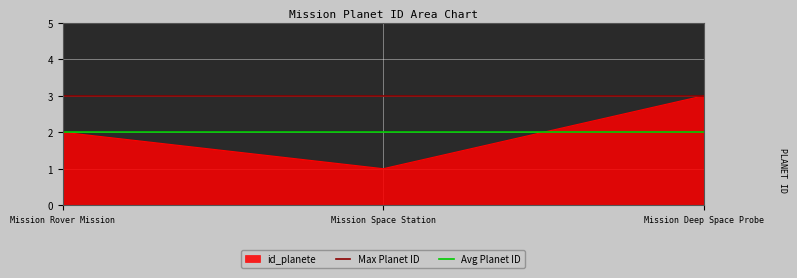

At which label does id_planete reach its minimum?

Mission Space Station